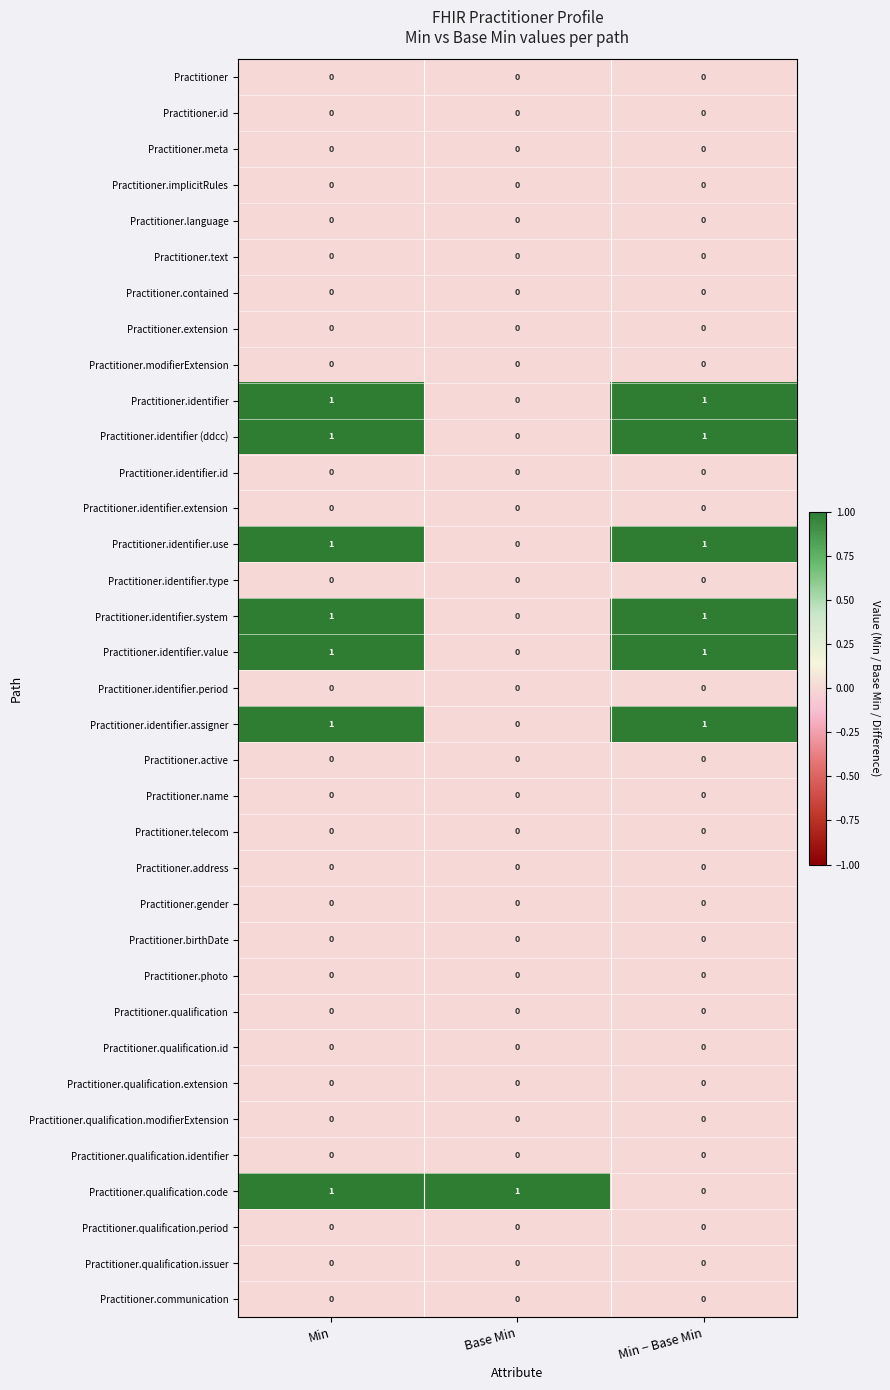

Which series changed the most between Min and Min − Base Min?

Practitioner.qualification.code